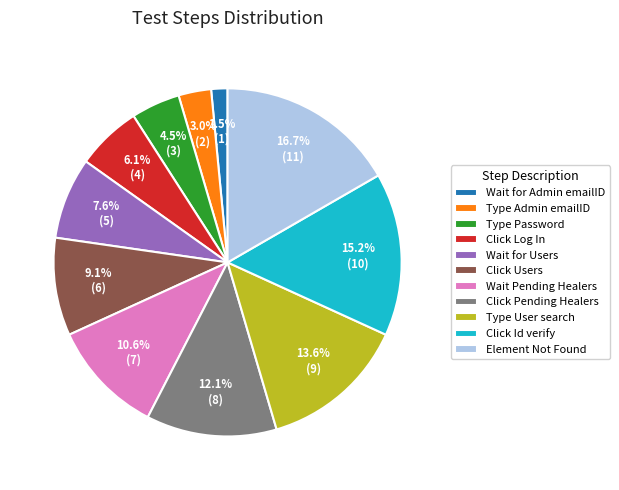

Count the number of slices in the pie.

11